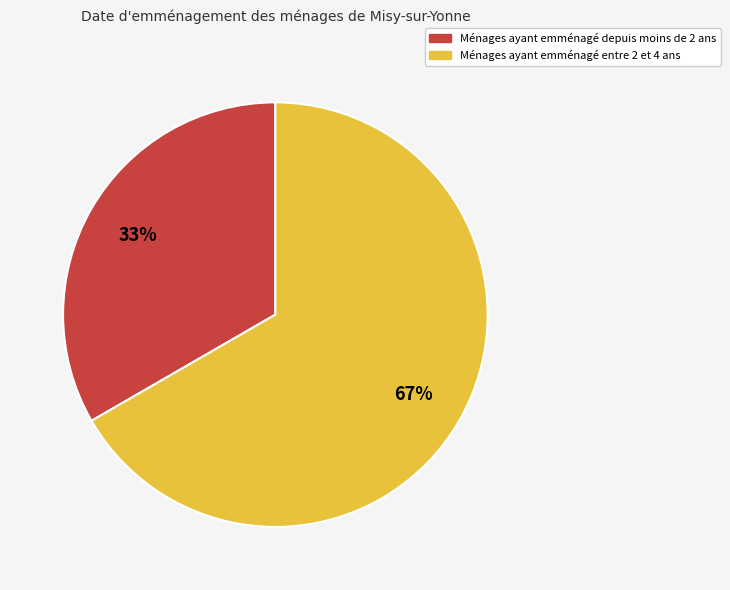

Is there a majority slice in this chart?

Yes